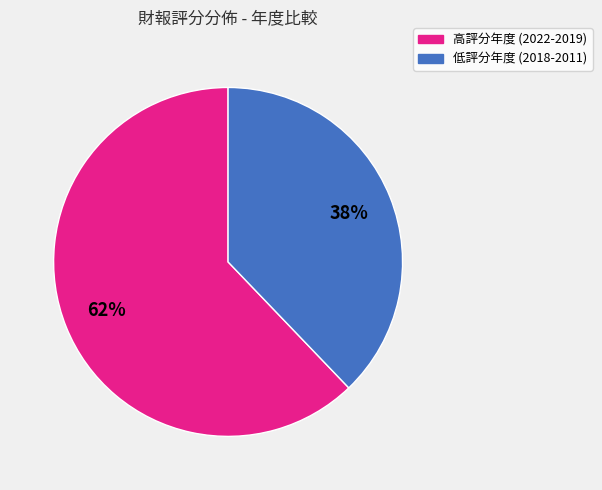

To the nearest percent, what is the difference between the largest and smallest slice percentages?

24%